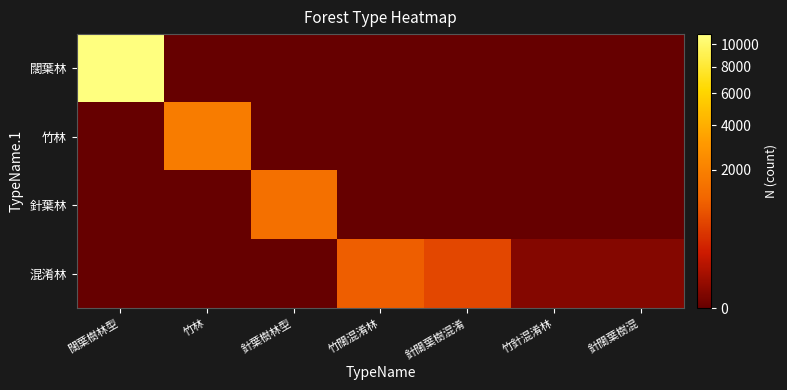

At how many categories does at least one series exceed 2839?

1